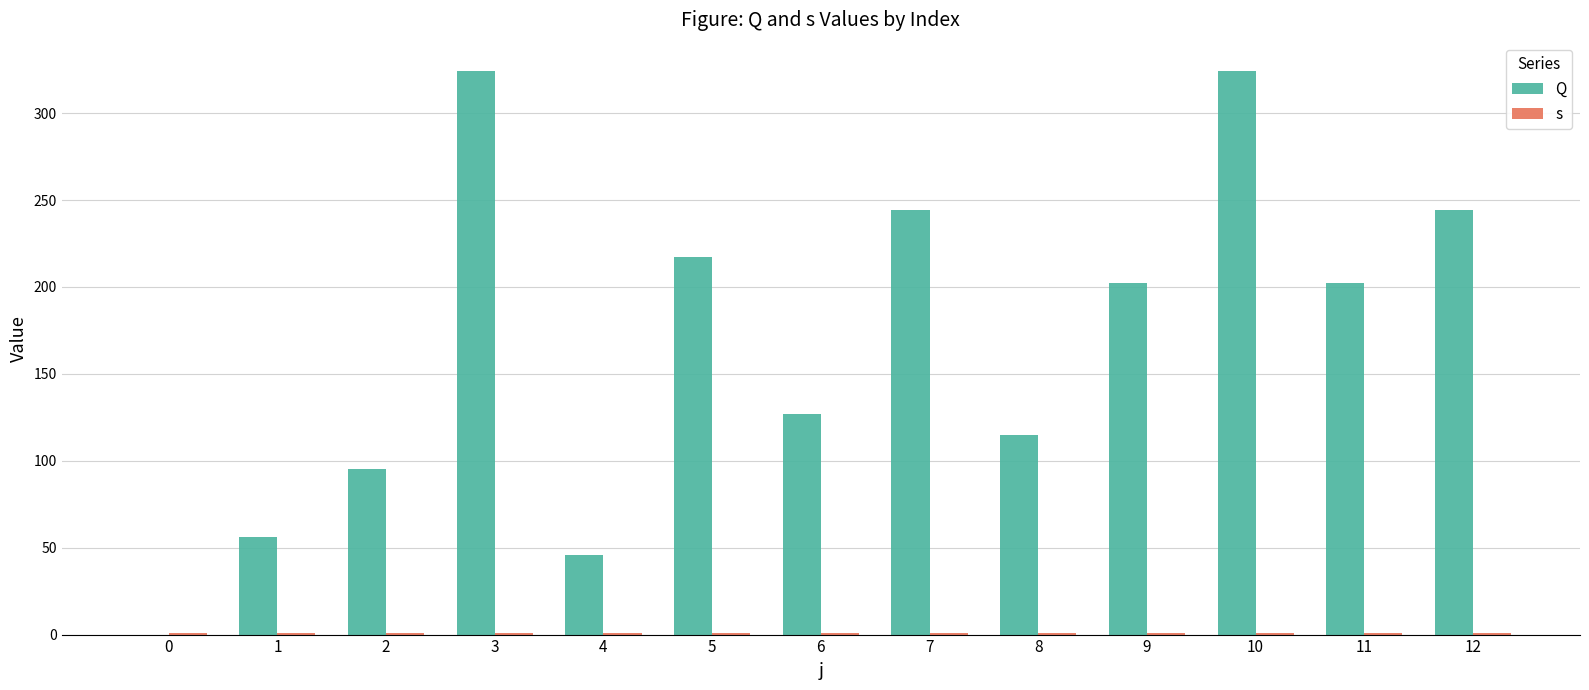

What are all the series names shown in the legend?

Q, s